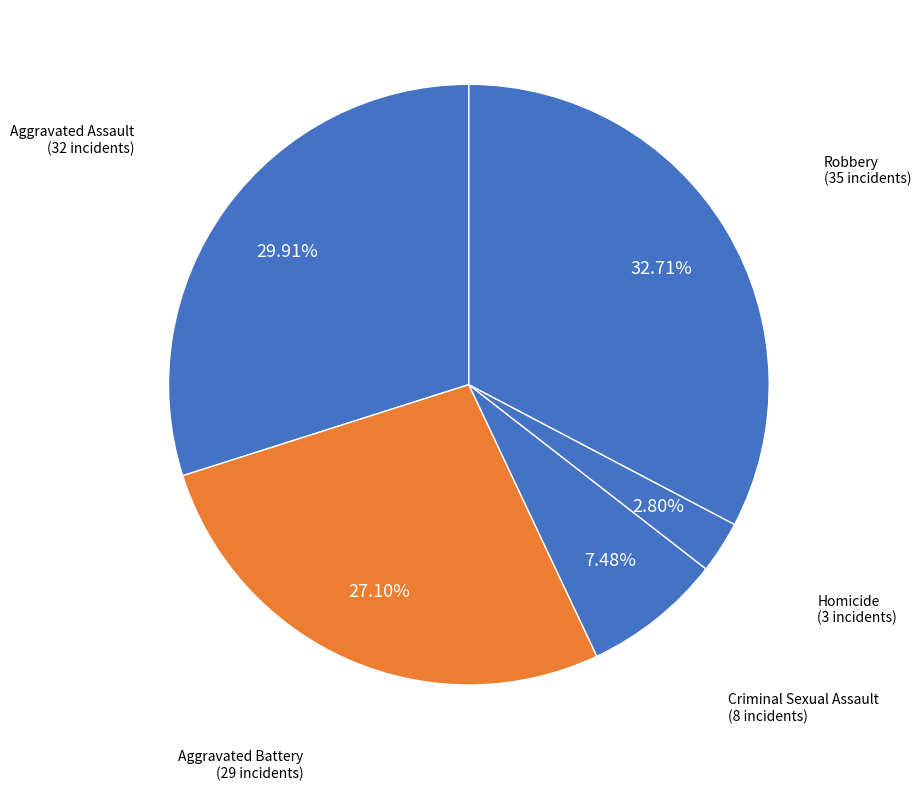

Is there a majority slice in this chart?

No